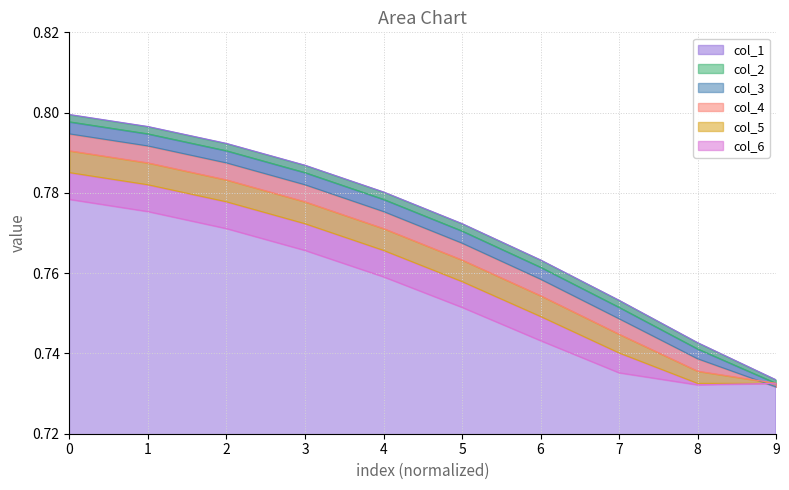

Count the values in the range 0 to 1.

10